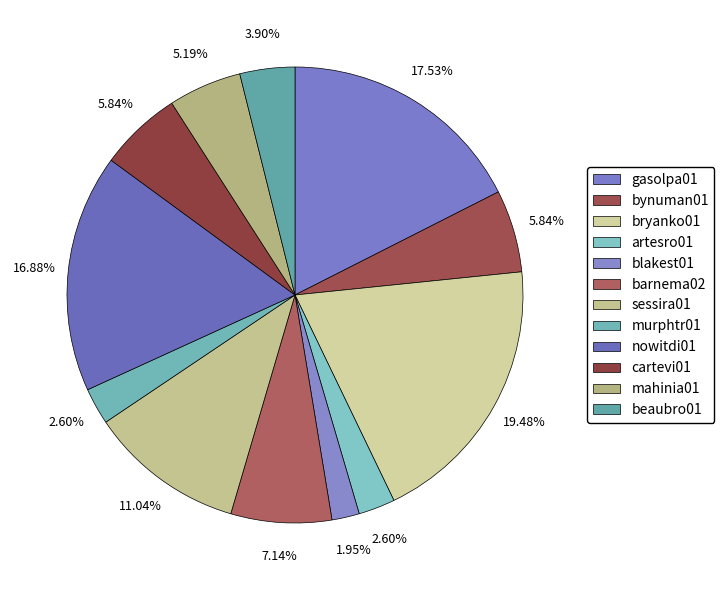

How many segments does this pie chart have?

12